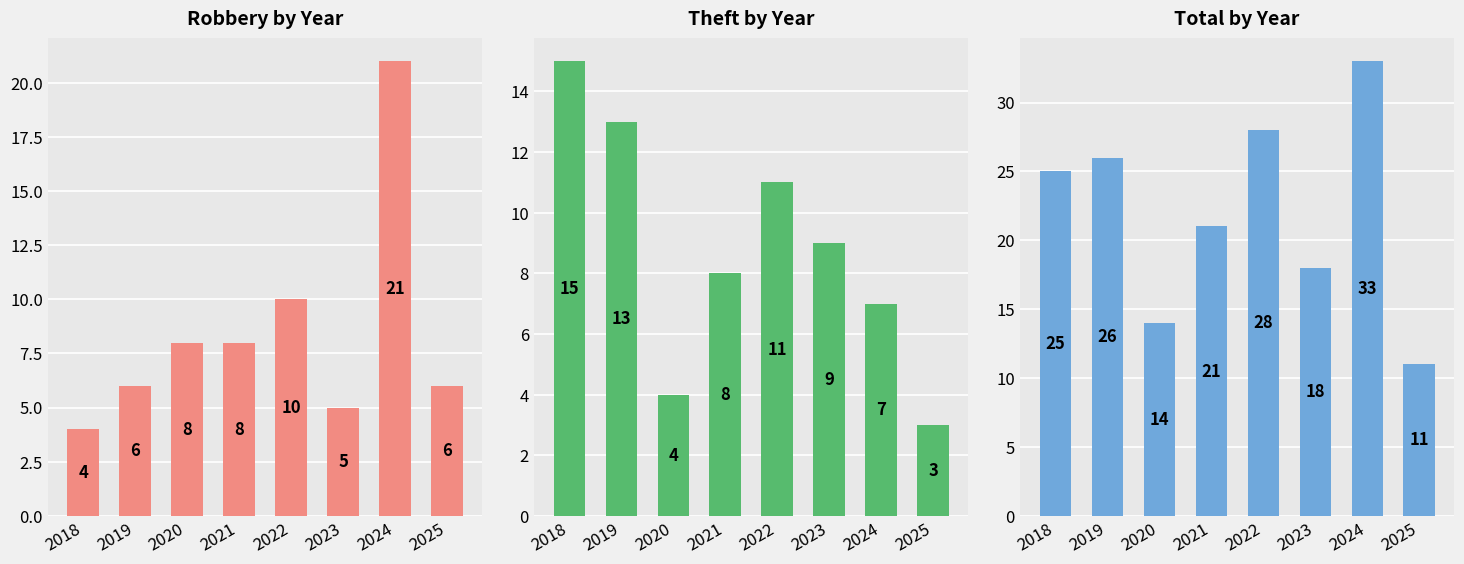

Reading left to right, extract all data points from this chart.

Robbery by Year: 4	6	8	8	10	5	21	6
Theft by Year: 15	13	4	8	11	9	7	3
Total by Year: 25	26	14	21	28	18	33	11